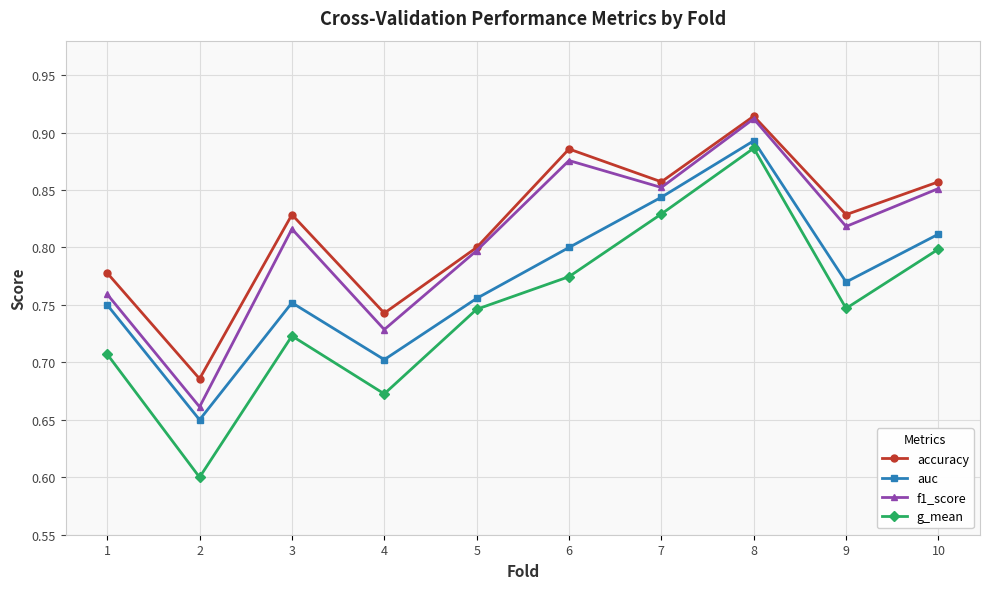

Where is the first local minimum for g_mean?

2